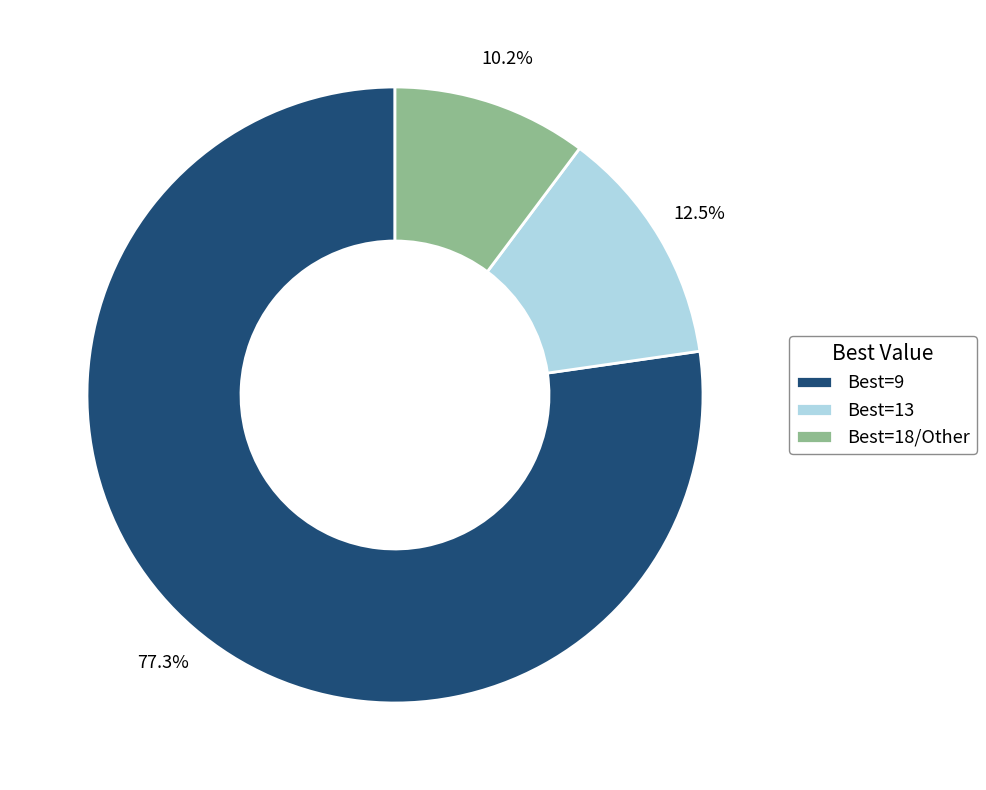

Which category has the biggest portion of the pie?

Best=9